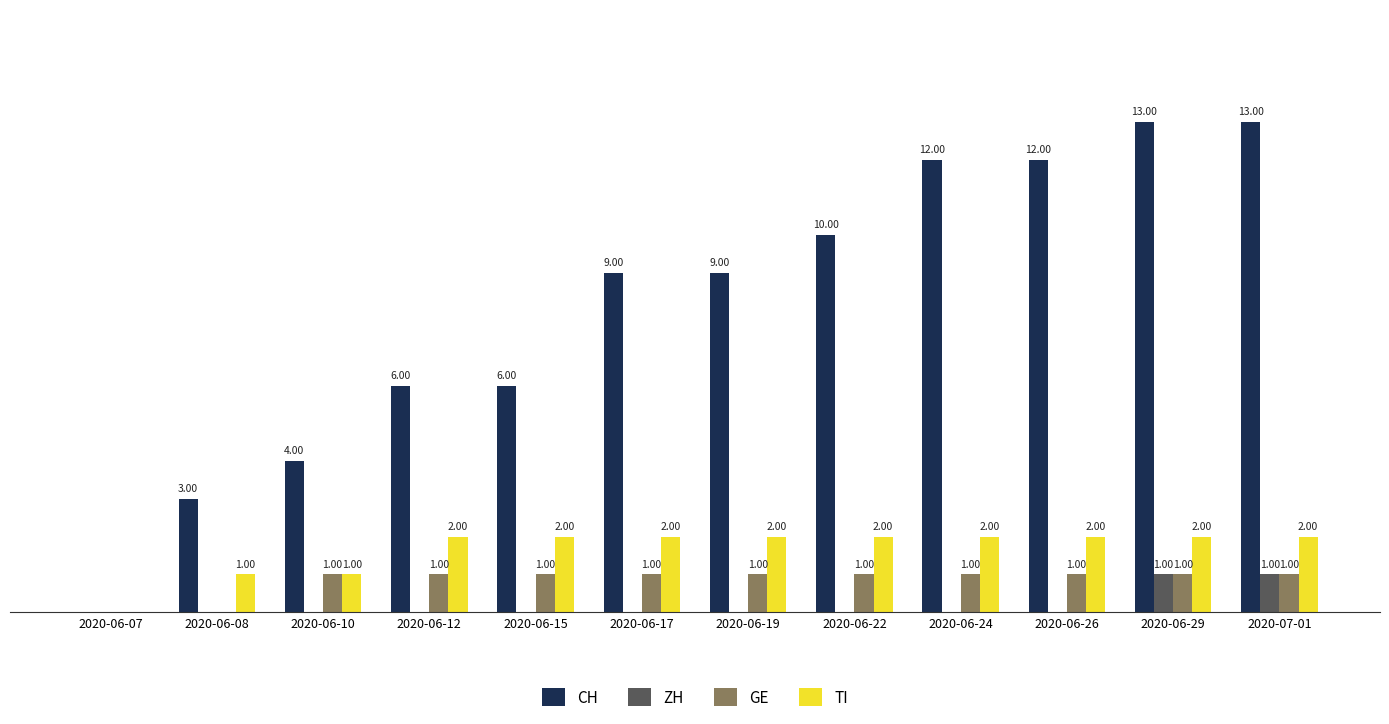

Between 2020-06-15 and 2020-06-17, which series saw the biggest shift?

CH